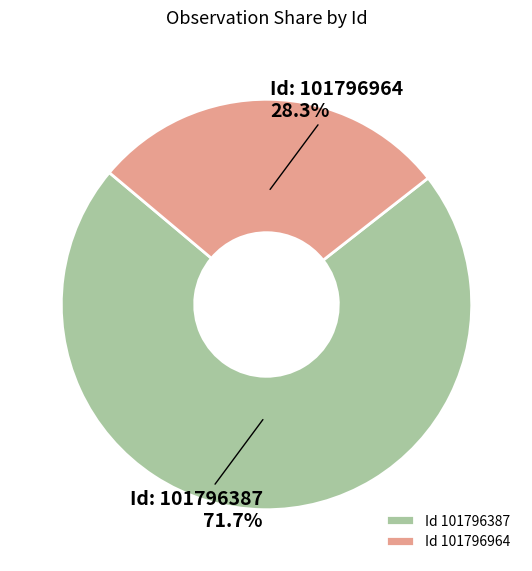

How much of the chart is everything except Id 101796964?

71.7%